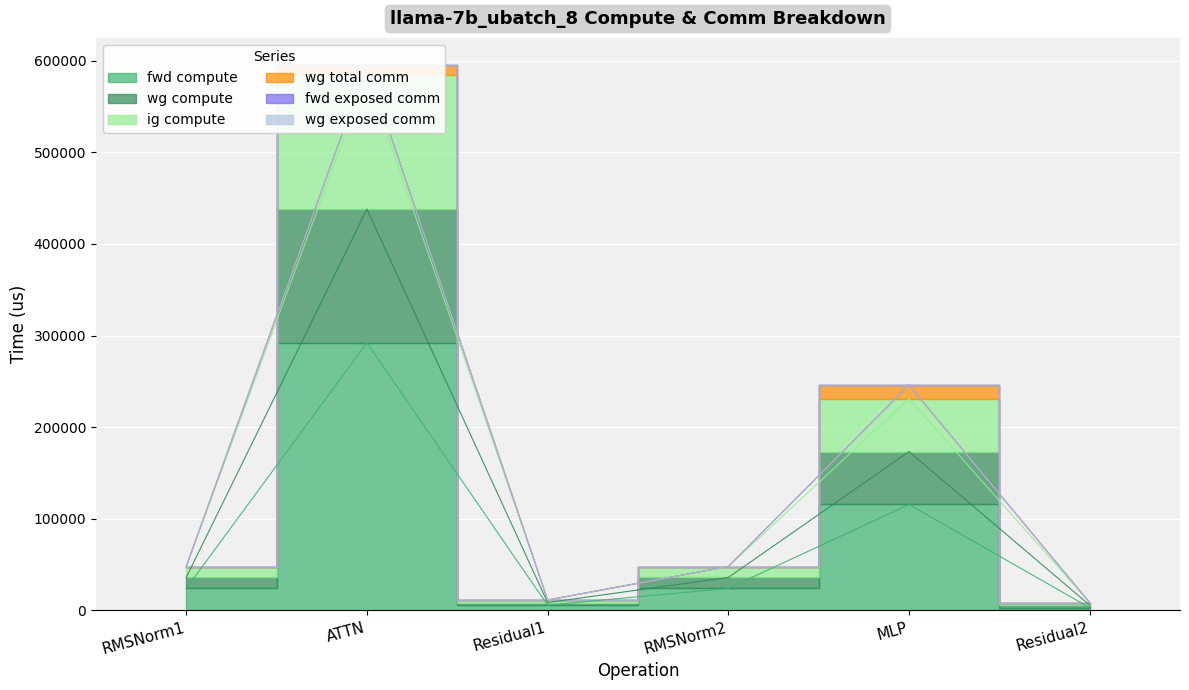

What is the label of the 2nd point from the left?

ATTN